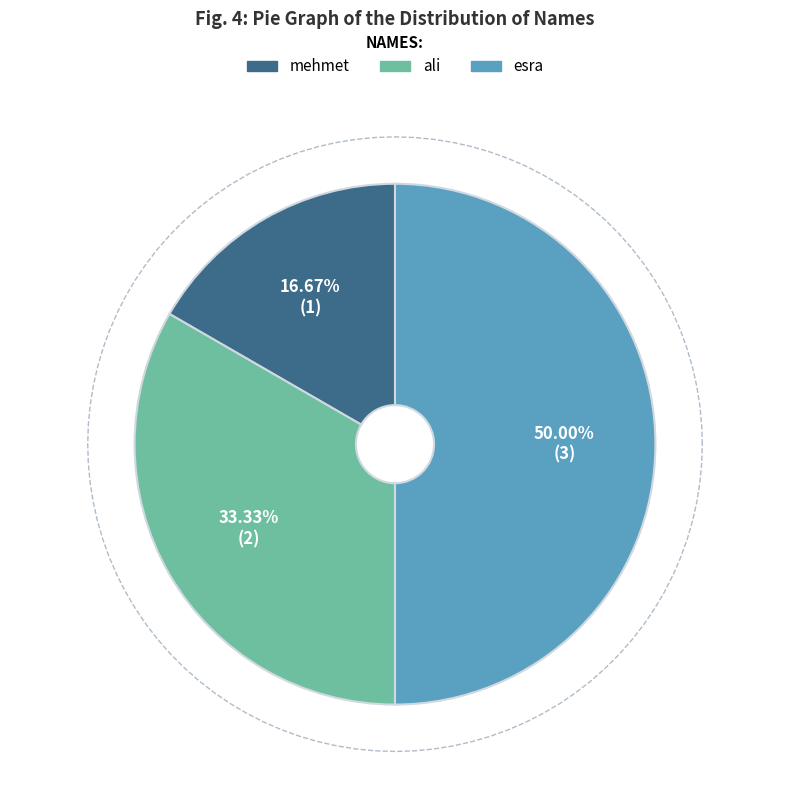

To the nearest percent, what percentage of the pie is esra?

50%